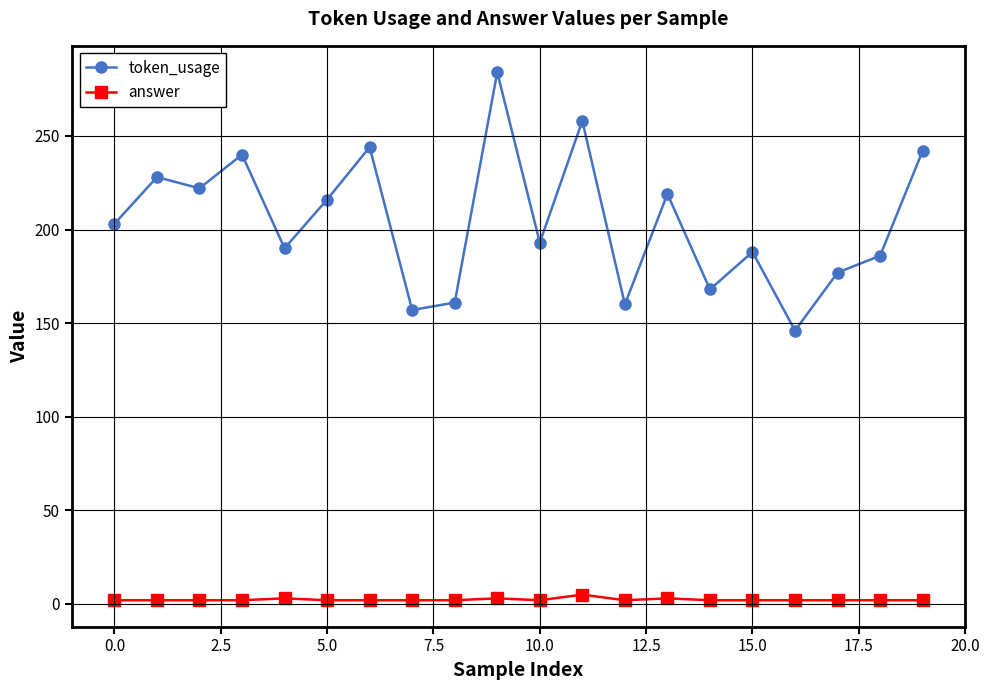

What is the maximum value shown in the chart?

284